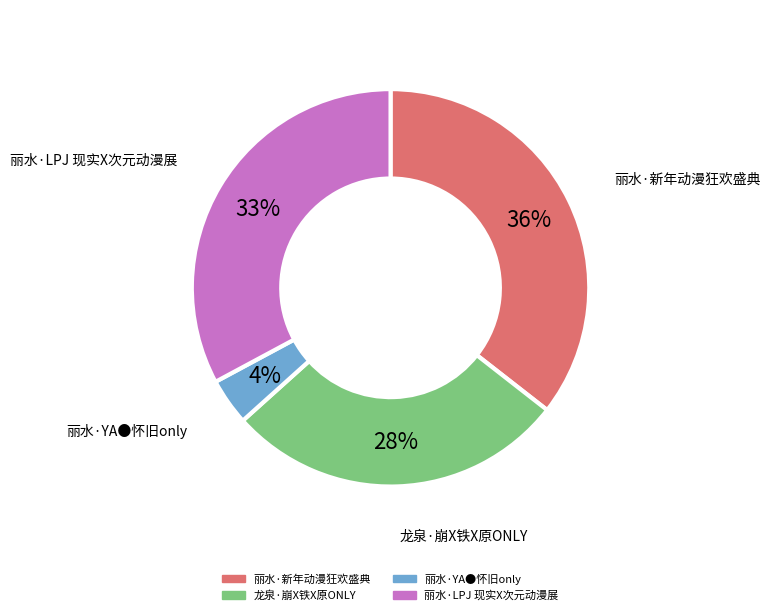

Do 丽水·YA●怀旧only and 丽水·新年动漫狂欢盛典 together represent more than half of the pie?

No